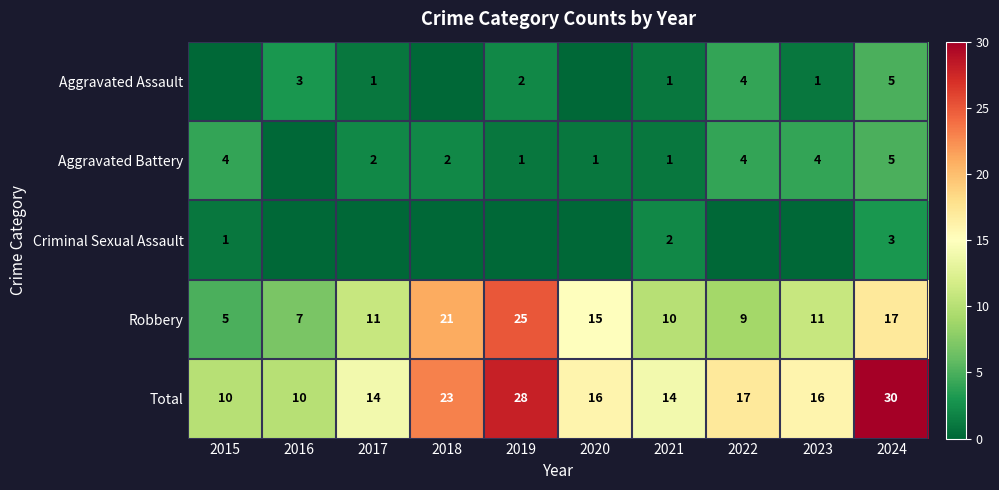

What is the sum of all Aggravated Battery values?

24